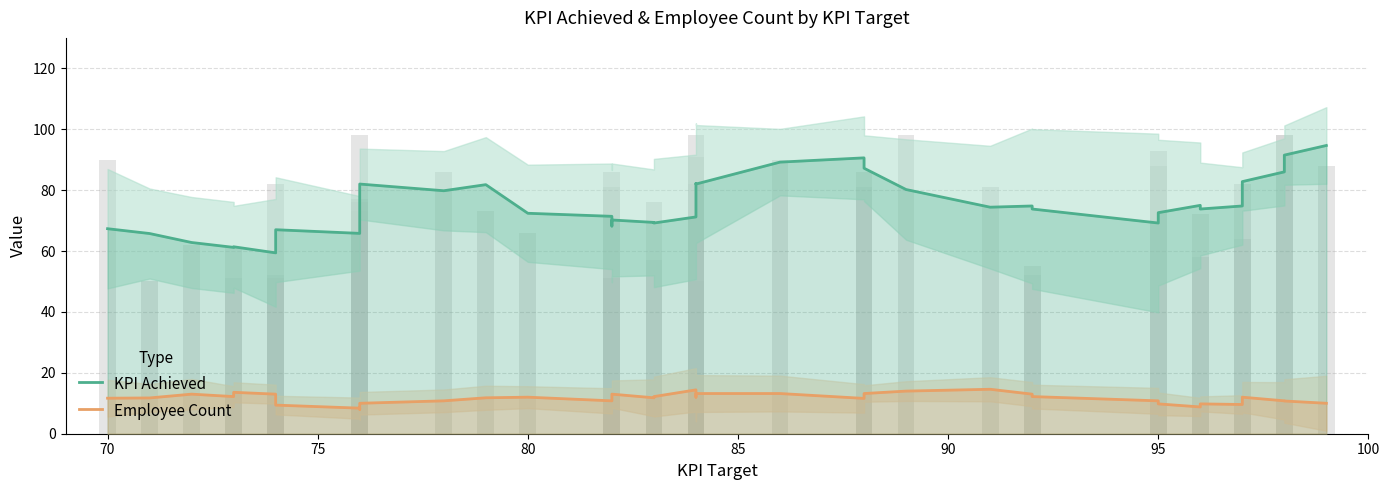

Reading right to left, transcribe all the data shown in this chart.

KPI Achieved: 94.7	91.5	86.0	82.8	74.8	73.8	75.0	72.6	69.2	73.8	74.8	74.4	80.2	87.2	90.6	89.2	82.0	82.2	79.4	71.2	69.2	69.4	70.2	68.2	71.4	72.4	81.8	79.8	82.0	82.0	75.2	65.8	67.0	61.8	59.4	61.4	61.2	62.8	65.8	67.3
Employee Count: 10.0	10.8	10.8	12.0	9.6	9.8	8.8	9.8	10.8	12.2	13.0	14.6	14.0	13.2	11.6	13.2	13.2	12.0	12.6	14.4	12.2	11.8	13.0	12.2	10.8	12.0	11.8	10.8	10.0	9.4	8.0	8.4	9.4	11.6	13.0	13.6	12.2	13.0	11.8	11.7